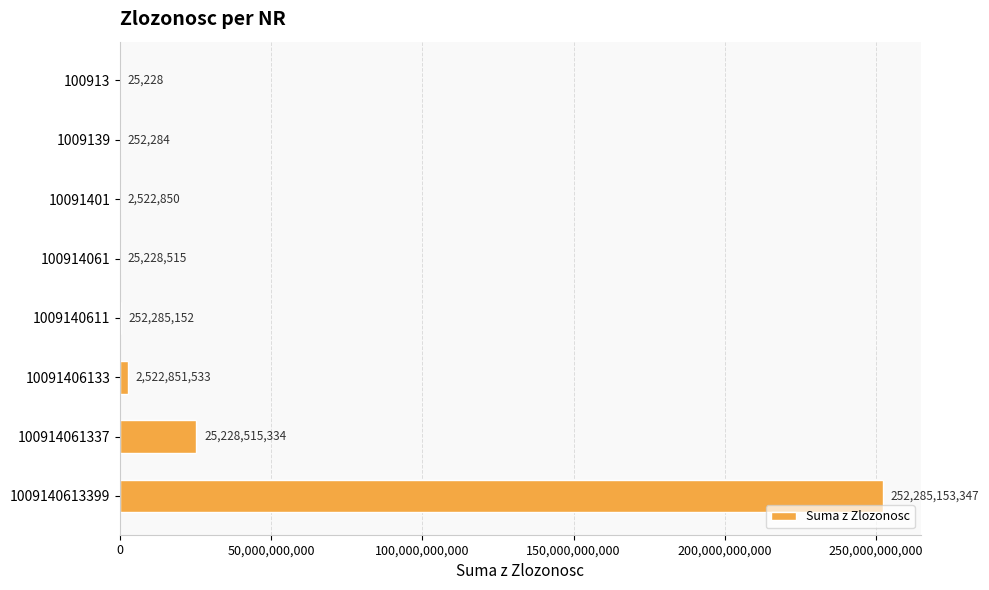

What is the ratio of the value at 1009140611 to the value at 1009139?

1000.0